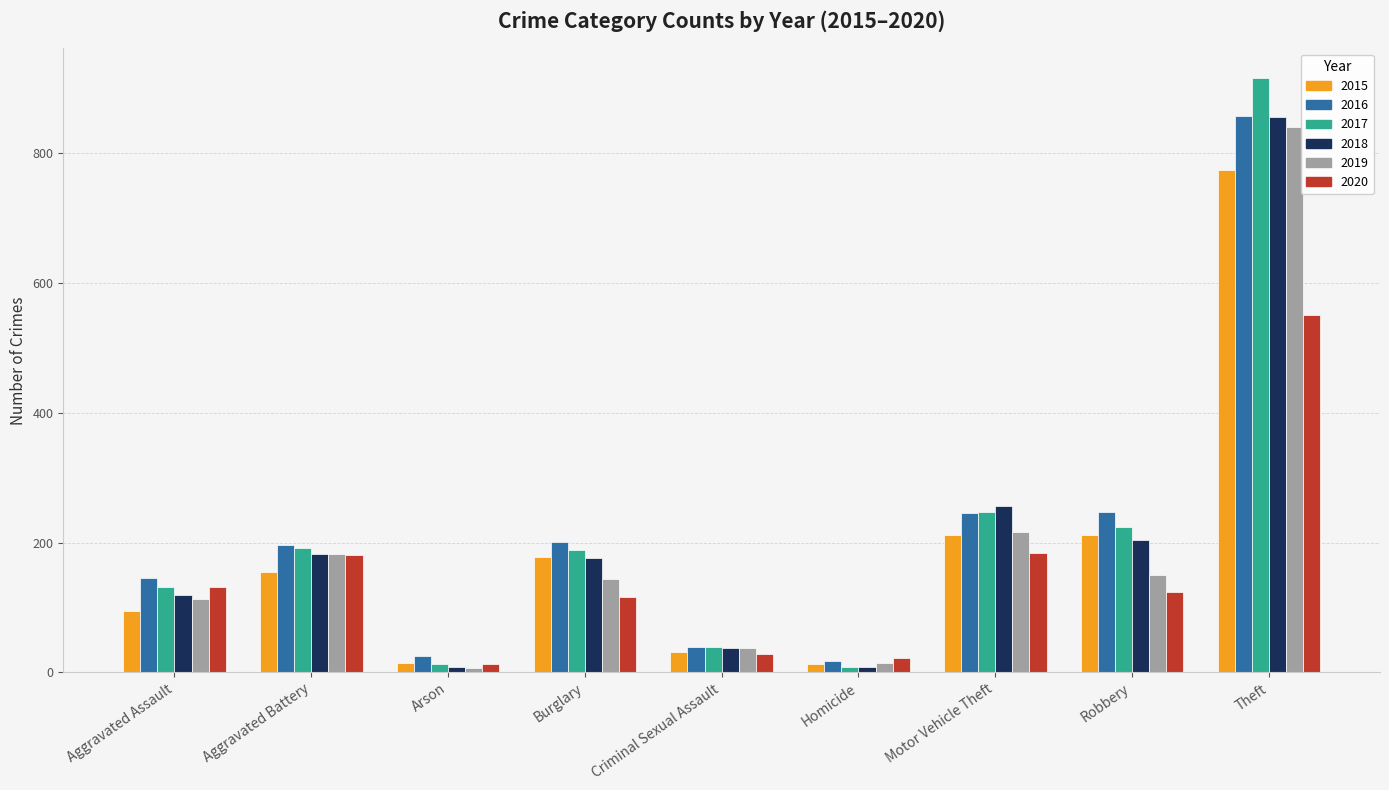

Does the chart contain stacked bars?

No